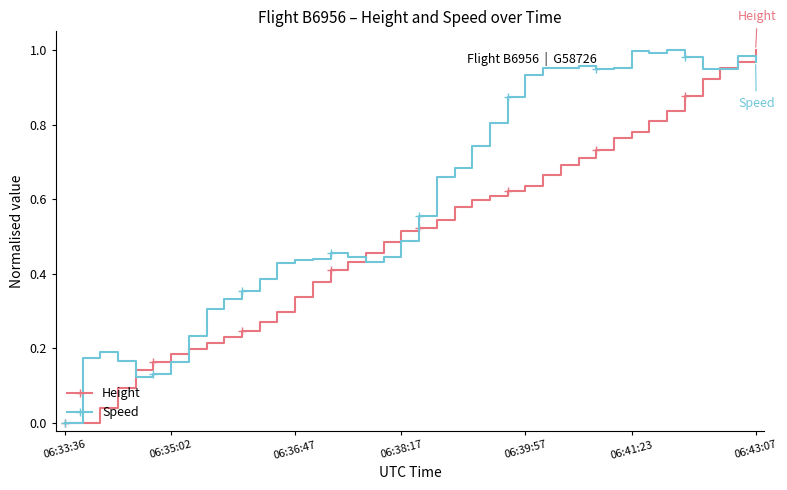

Which series has the largest total across all categories?

Speed